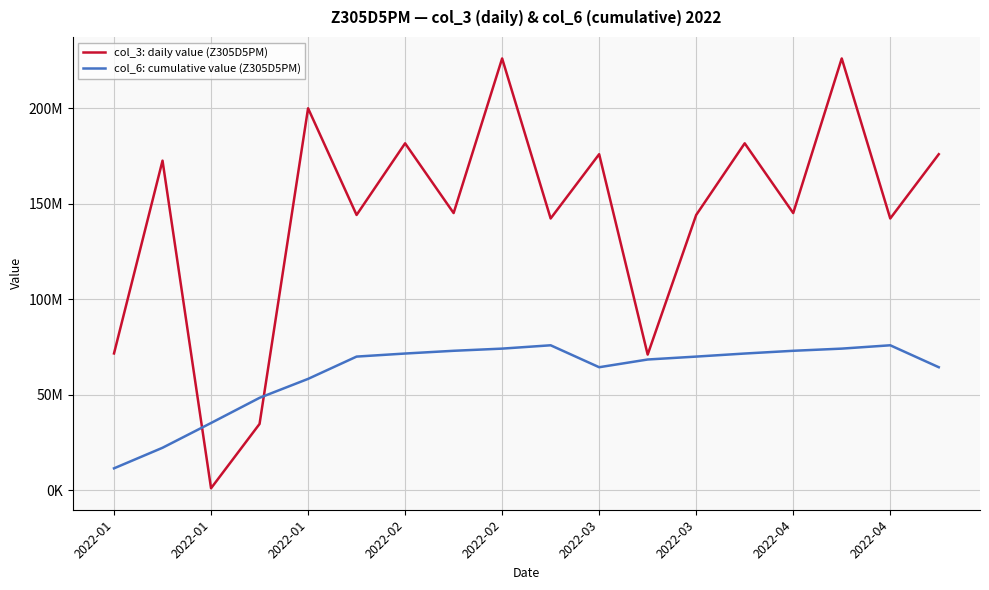

What is the difference between the maximum and minimum values in the col_6: cumulative value (Z305D5PM) series?

64446971